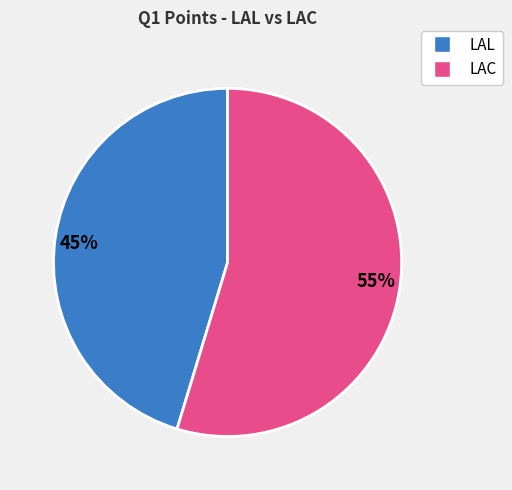

The 45% slice represents 45% of the pie. True or false?

True